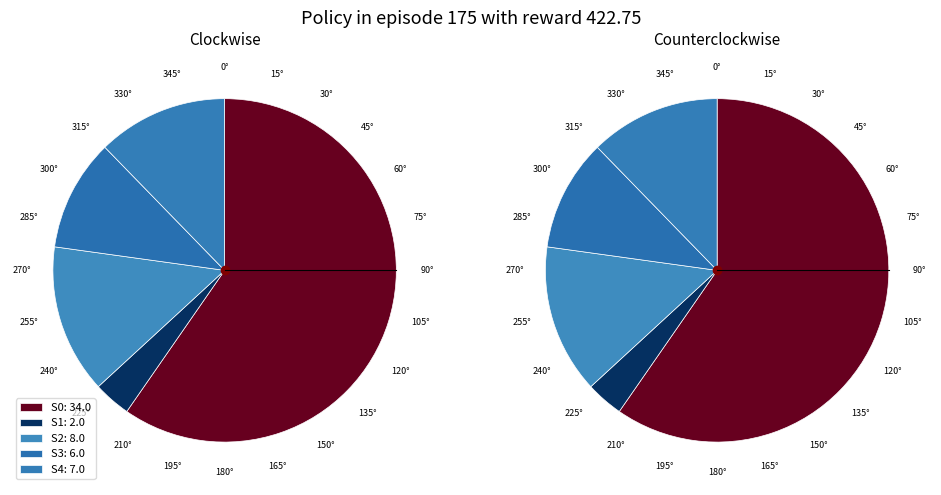

Rank the categories by value from lowest to highest.

S1, S3, S4, S2, S0